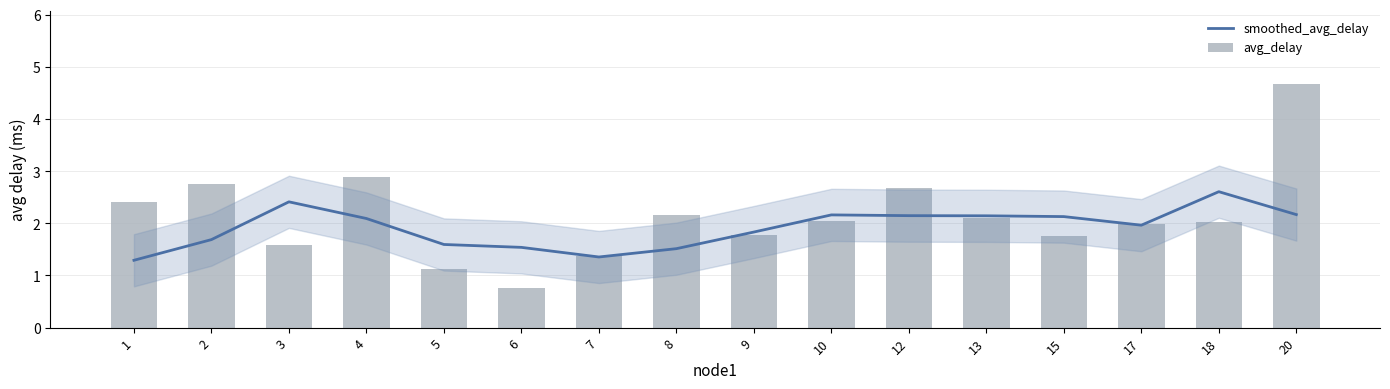

What is the approximate value of avg_delay at 20?

4.7